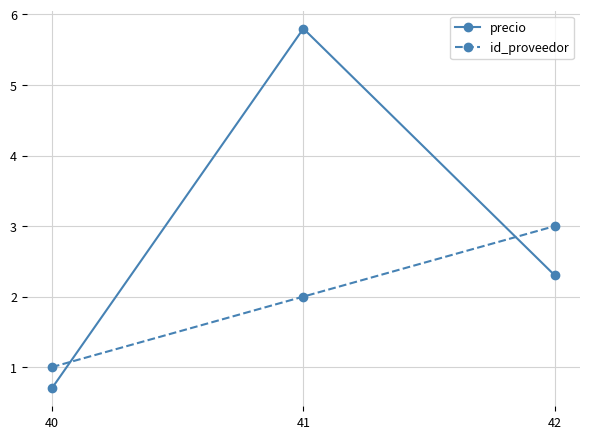

The id_proveedor series shows 0.7 at 40. True or false?

False